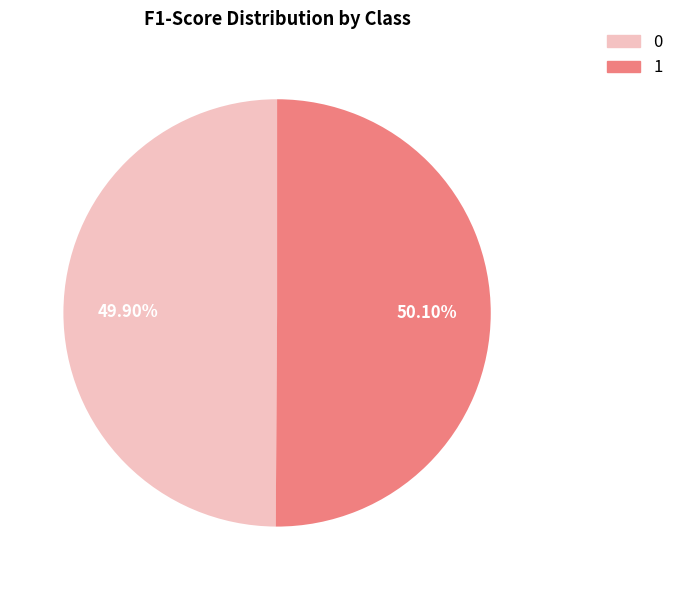

How much of the chart is everything except 0?

50.1%